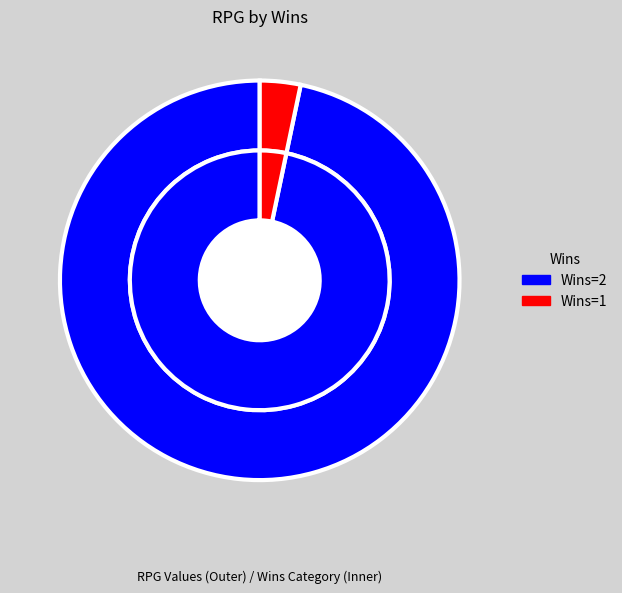

The Wins=2 slice represents 99% of the pie. True or false?

False